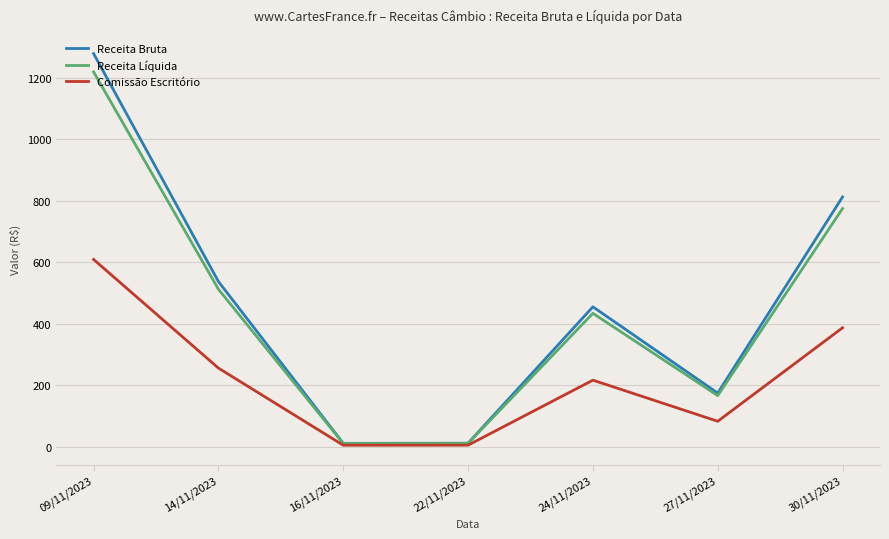

At how many categories does at least one series exceed 46?

5